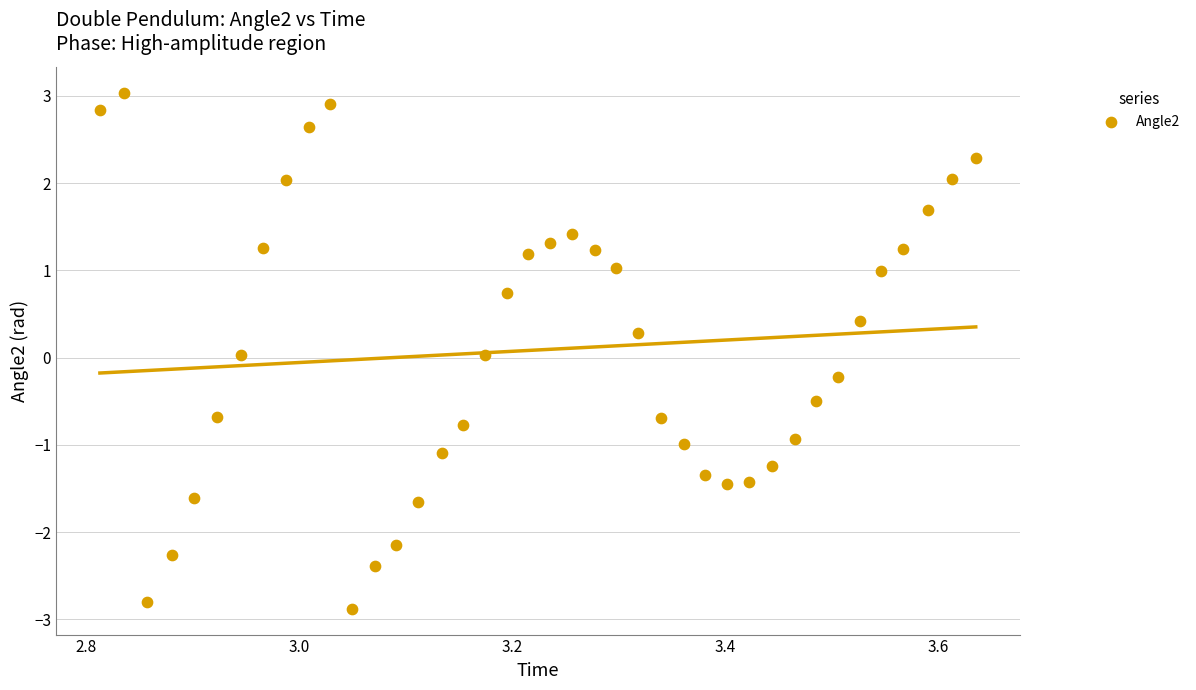

What is the range of Y values (max minus min)?

5.9